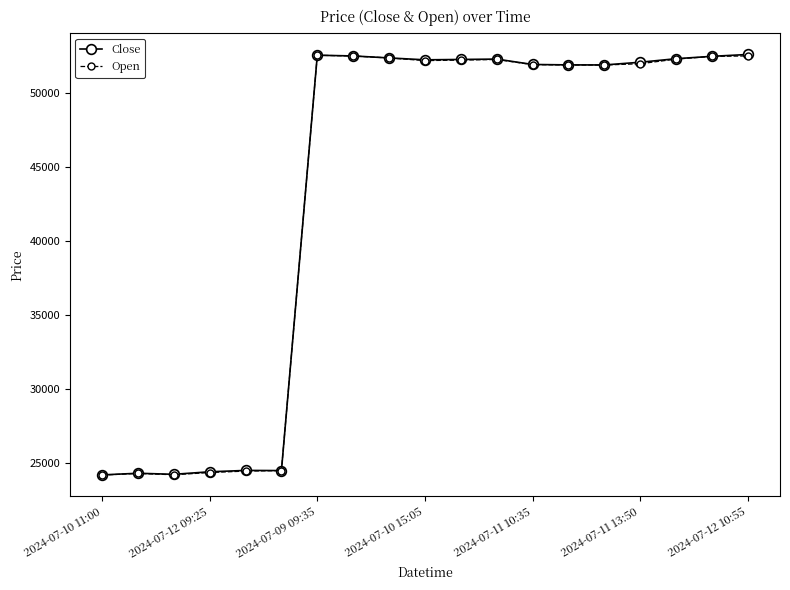

What is the average value of the Open series?

43425.2